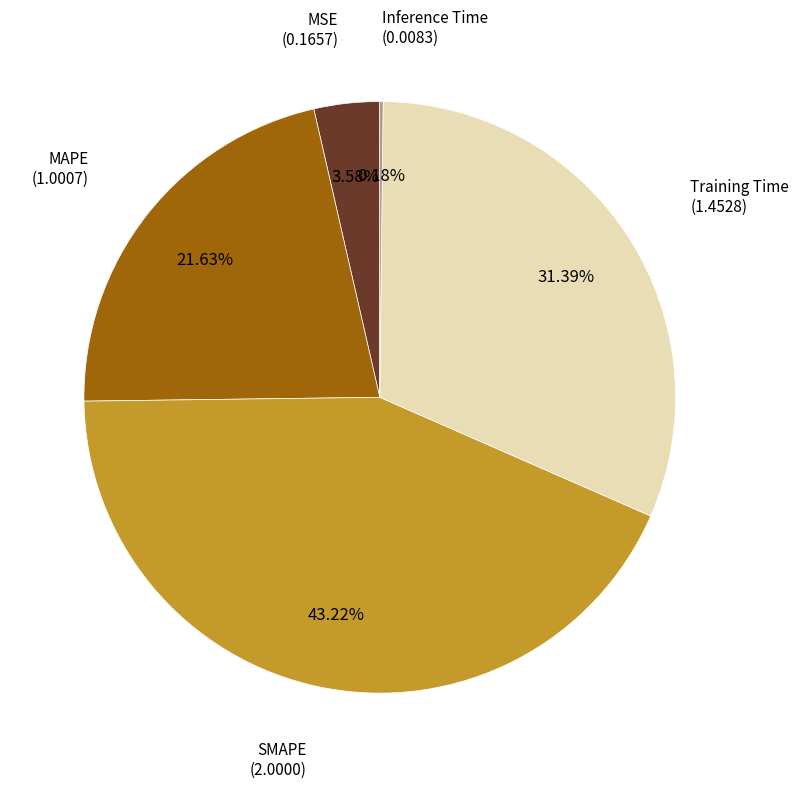

Is there any slice that represents more than half of the pie?

No